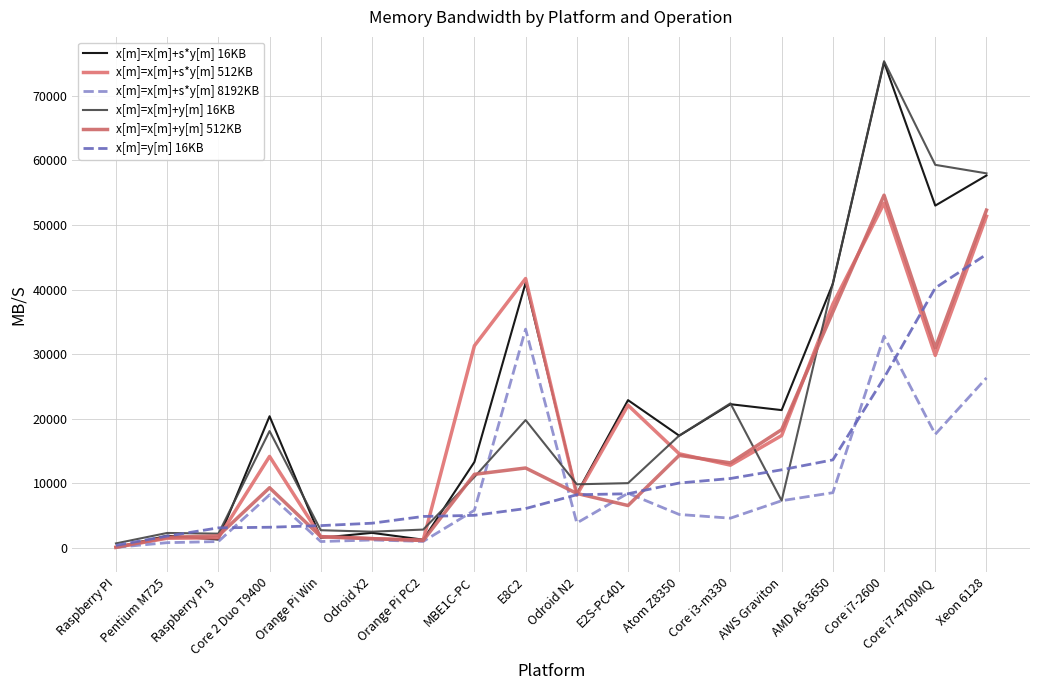

What is the smallest value displayed?

127